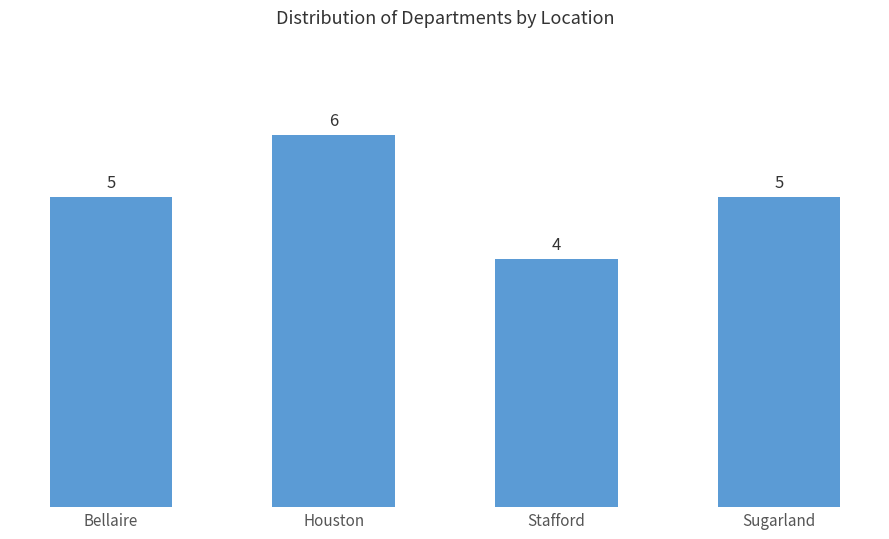

What is the ratio of the value at Sugarland to the value at Bellaire?

1.0